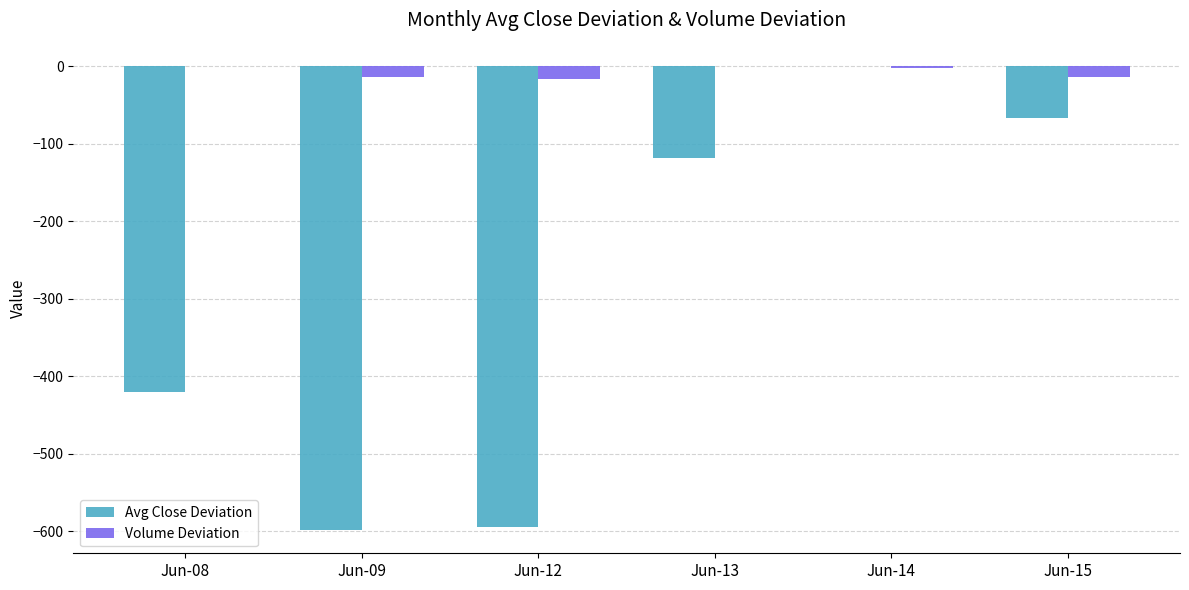

At which label is Avg Close Deviation closest to -299?

Jun-08